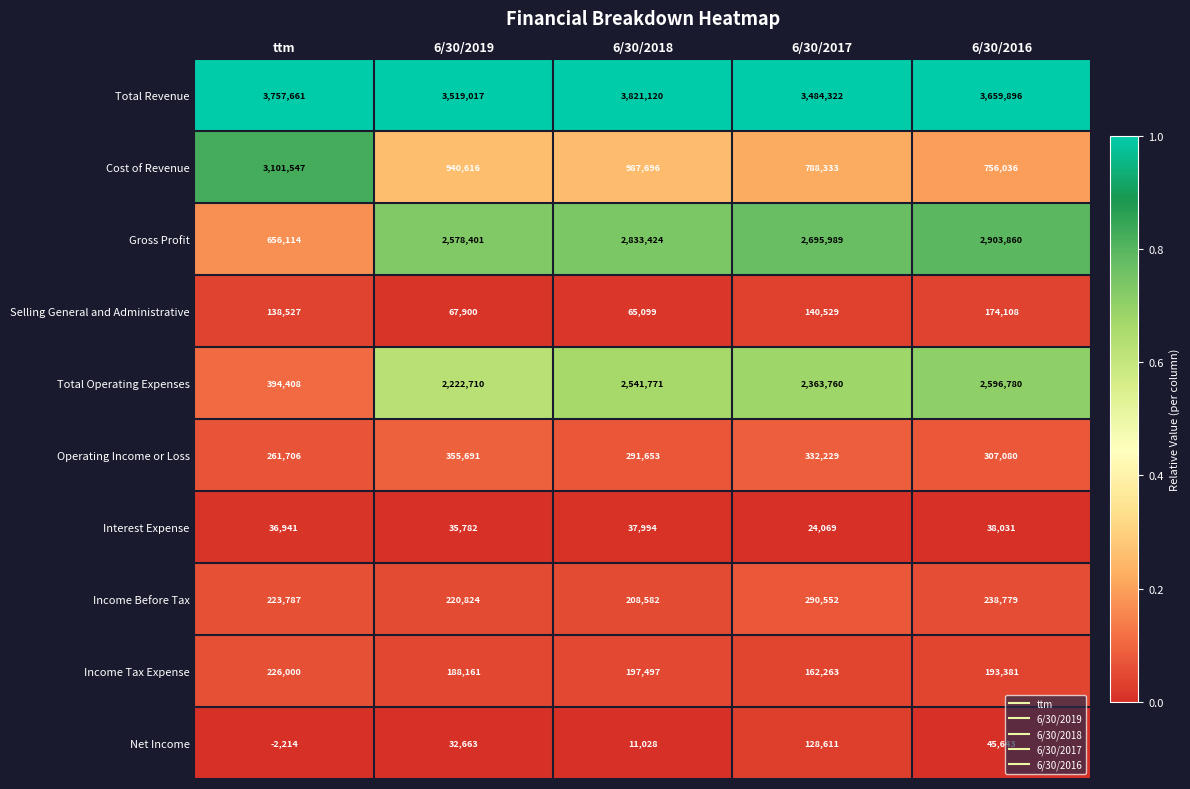

What is the total value across all series at 6/30/2017?

10410657